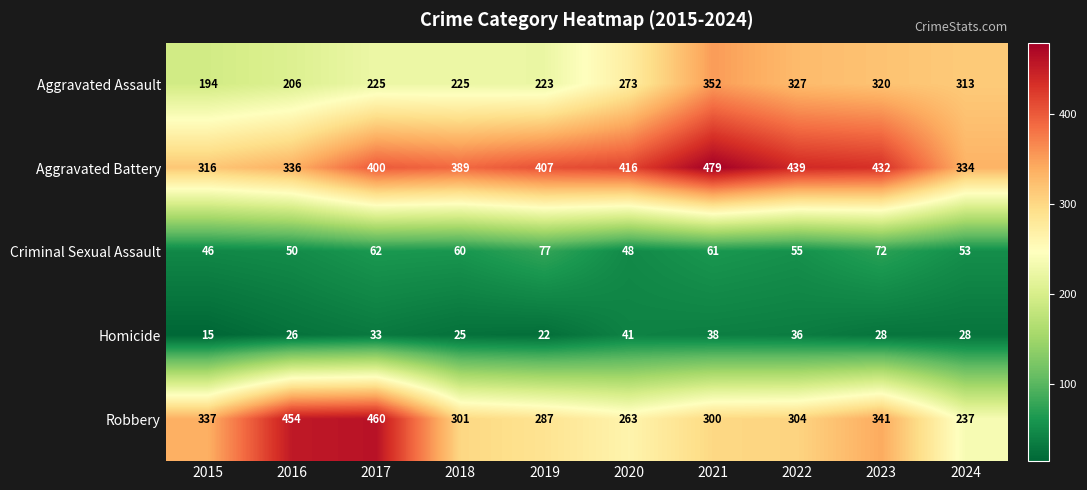

Is it true that Criminal Sexual Assault equals 31 at 2024?

False